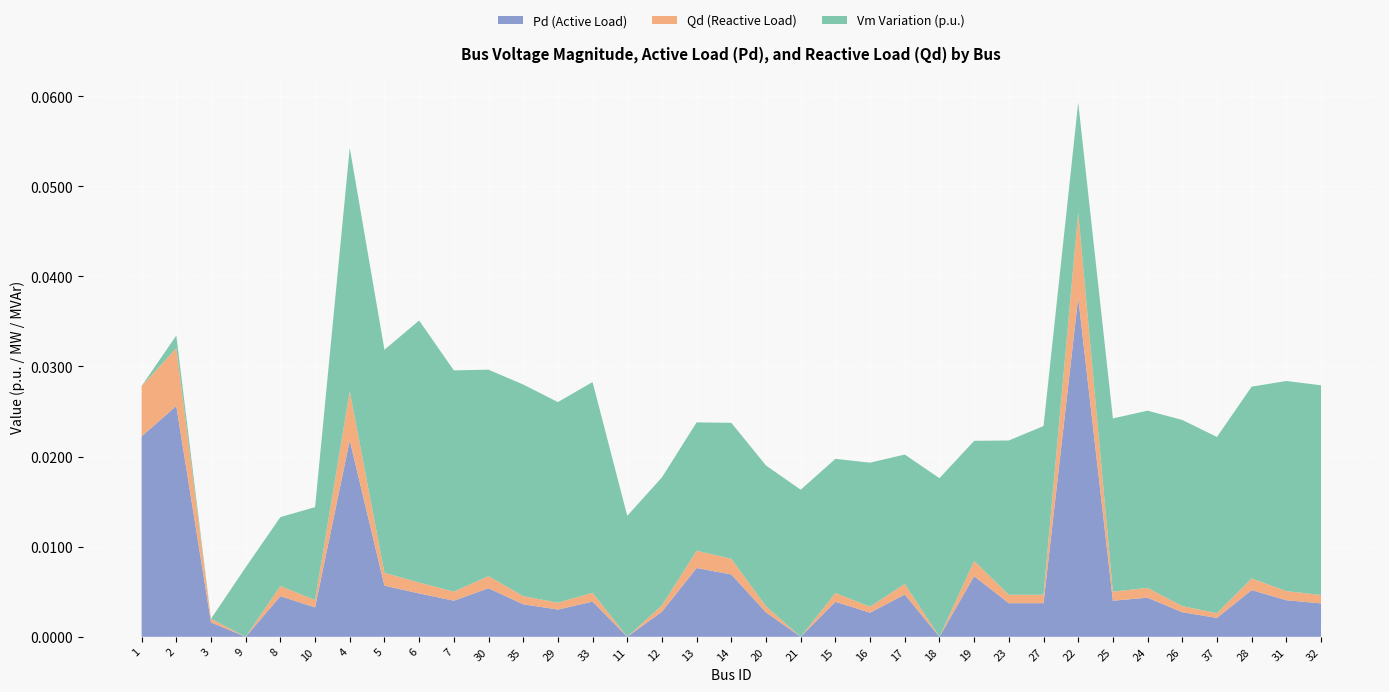

At which category is the sum across all series the highest?

22